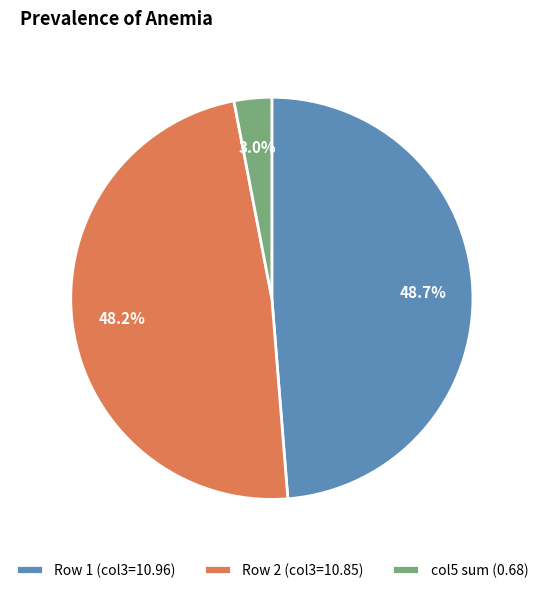

Which has a higher value, col5 sum (0.68) or Row 1 (col3=10.96)?

Row 1 (col3=10.96)